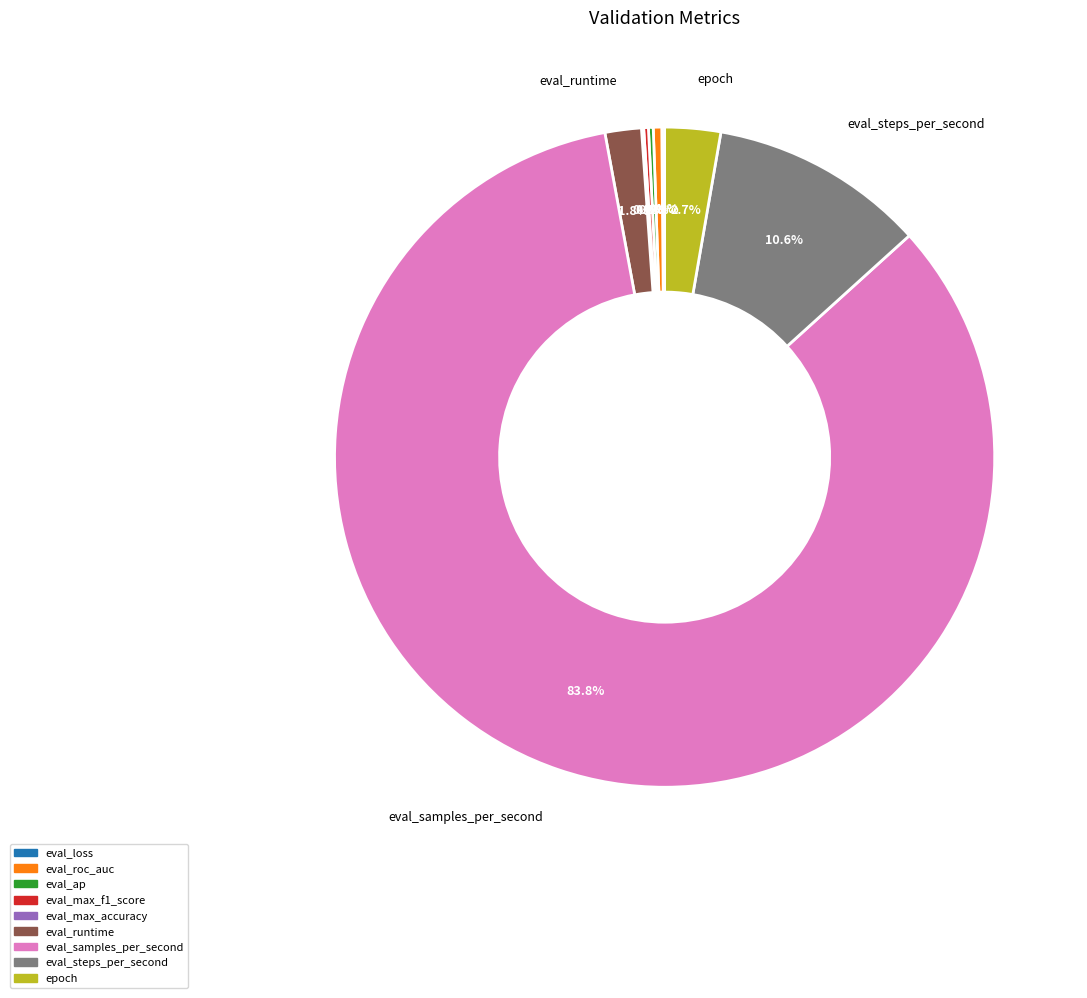

Is the sum of eval_steps_per_second and epoch greater than half?

No